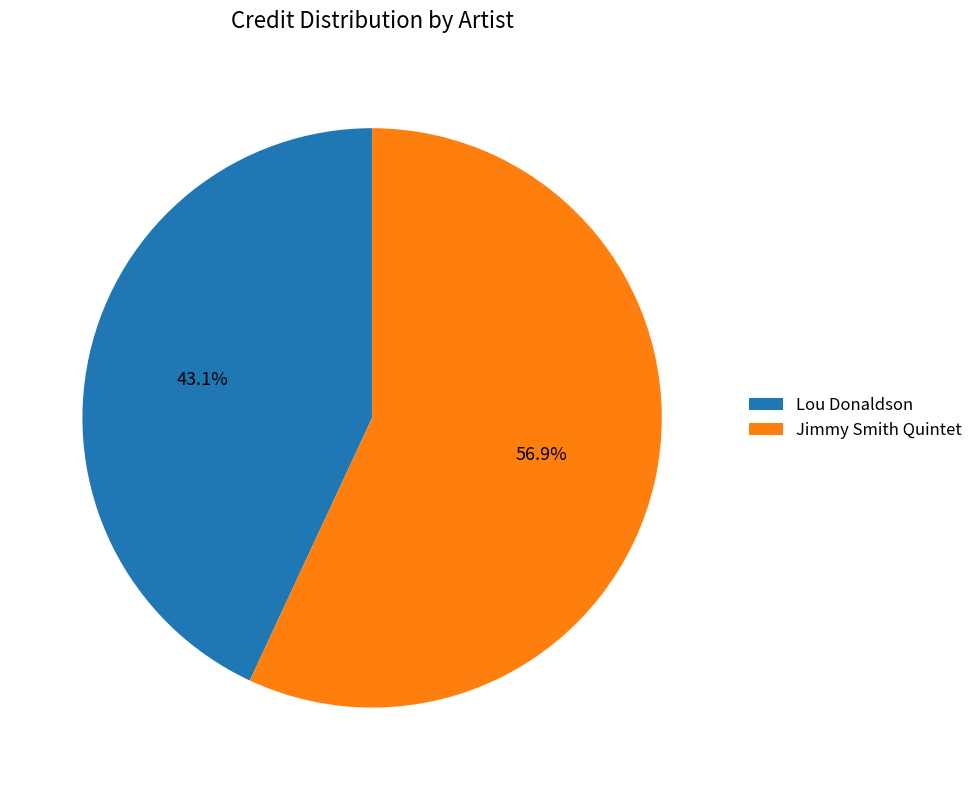

What is the total percentage of Jimmy Smith Quintet and Lou Donaldson?

100.0%